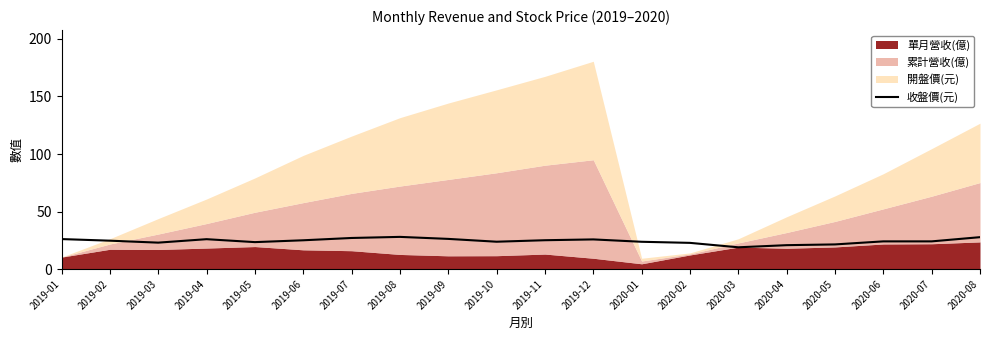

Reading left to right, extract all data points from this chart.

26.1	24.7	23.0	26.0	23.4	25.1	27.1	28.0	26.2	23.8	25.1	25.8	23.8	22.8	18.9	20.8	21.4	24.1	24.1	27.8